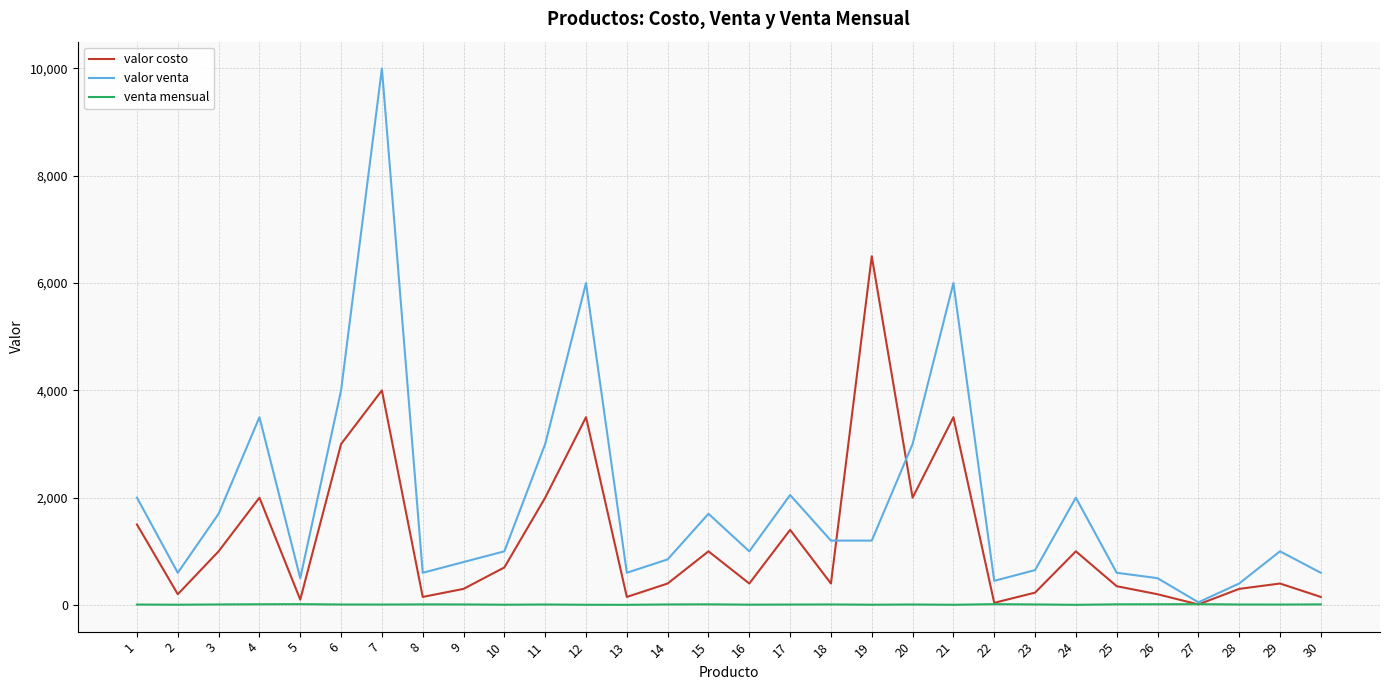

At which category is the sum across all series the highest?

7